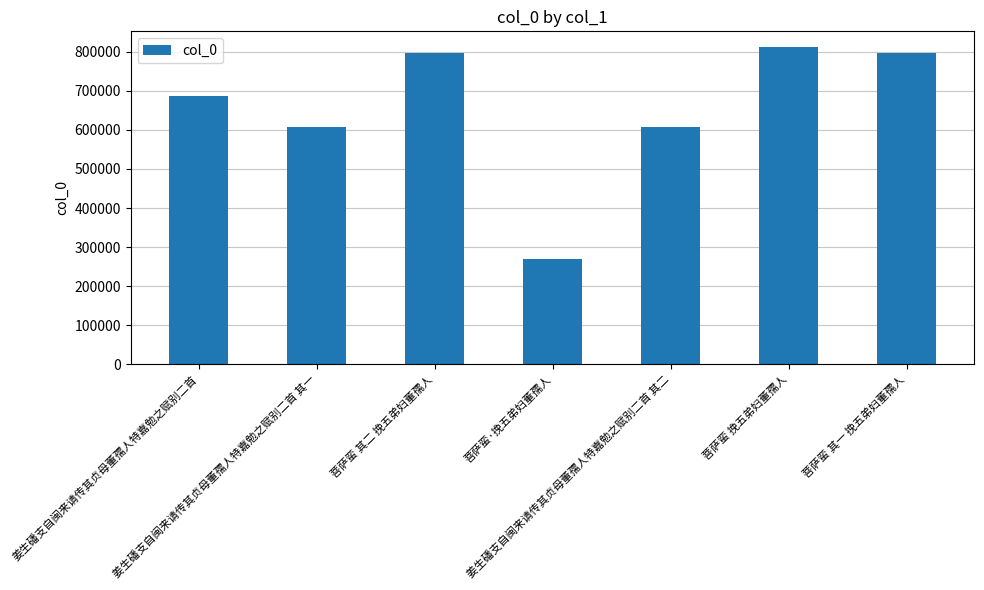

What is the sum of all values?

4575607